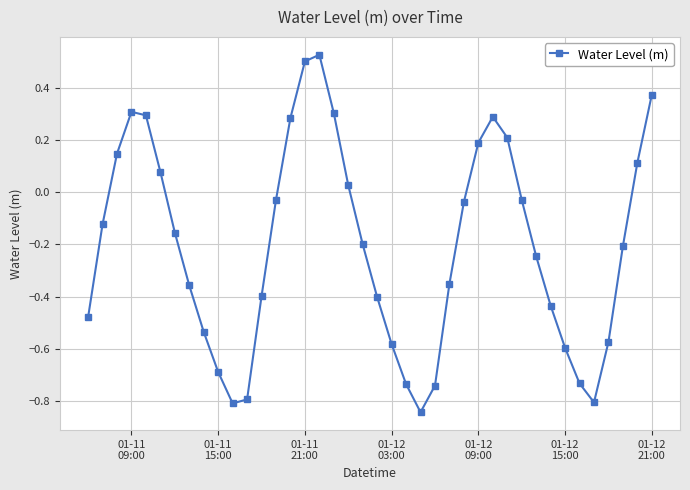

What is the difference between the maximum and minimum values?

1.4